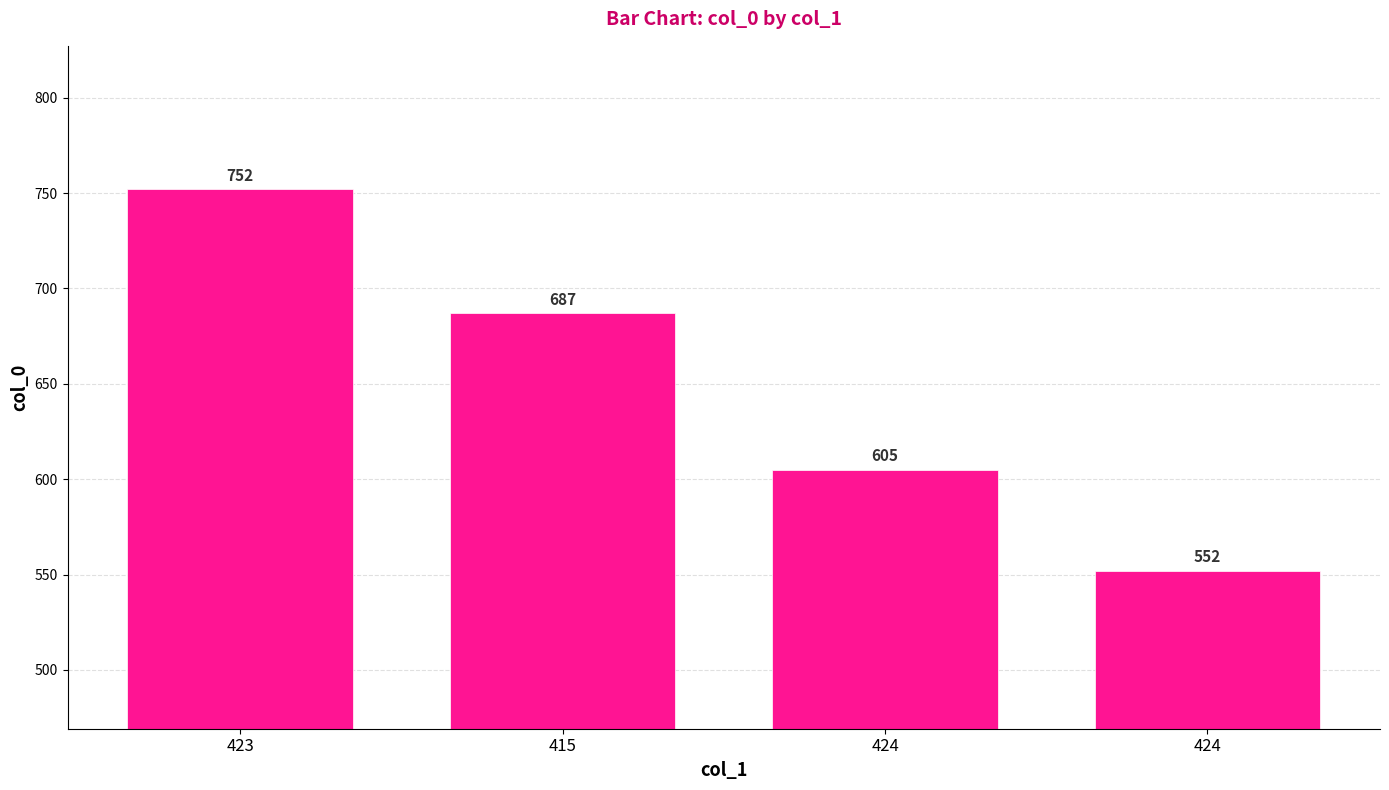

Which category has the lowest value across all series?

424